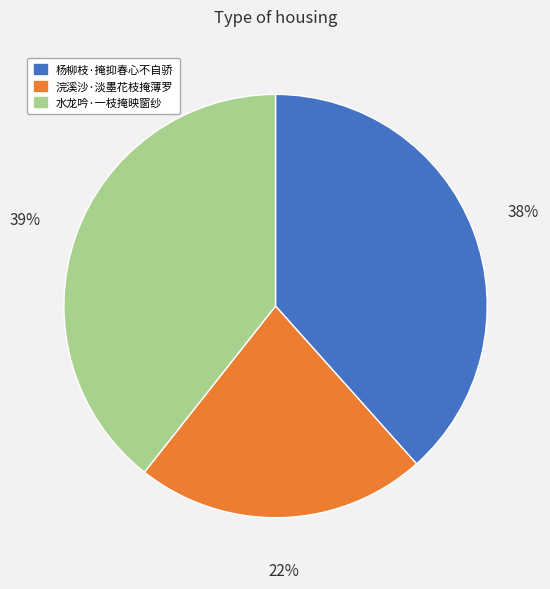

Is it true that 浣溪沙·淡墨花枝掩薄罗 is 22% of the pie?

True